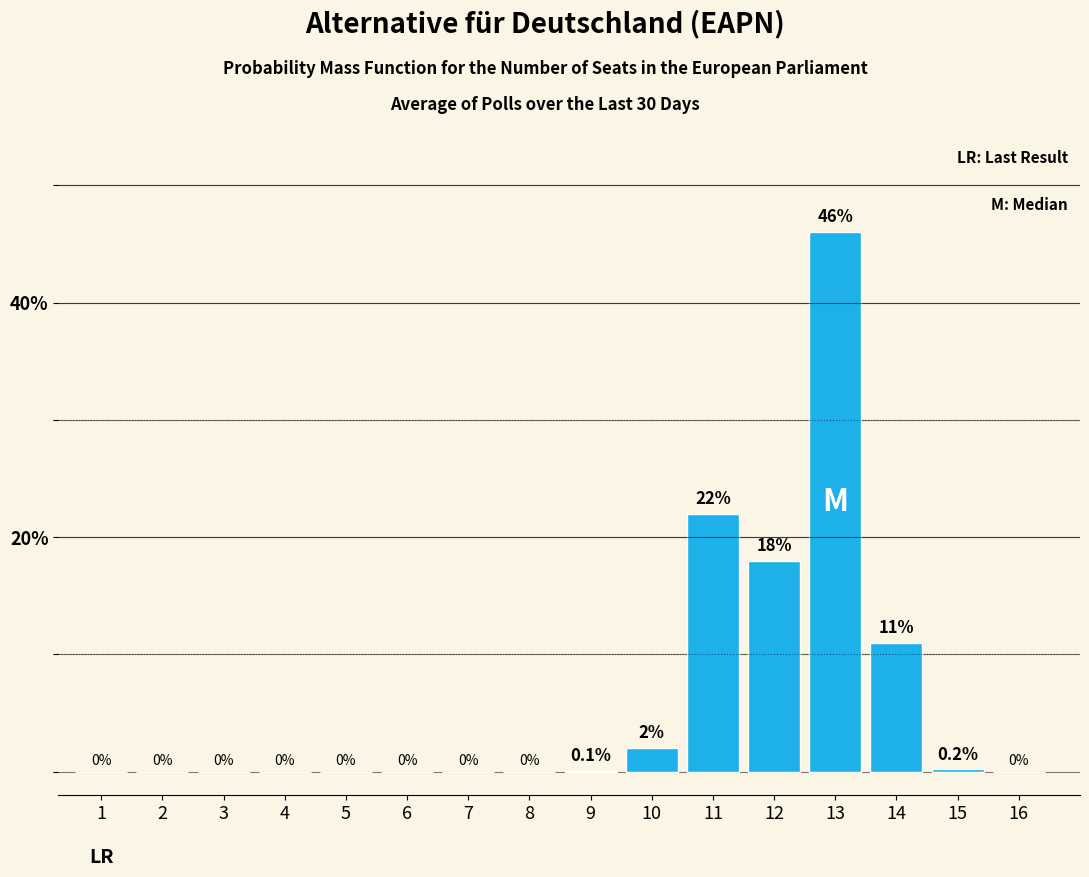

Reading left to right, what are all the values shown in this chart?

1=0.0	2=0.0	3=0.0	4=0.0	5=0.0	6=0.0	7=0.0	8=0.0	9=0.1	10=2.0	11=22.0	12=18.0	13=46.0	14=11.0	15=0.2	16=0.0